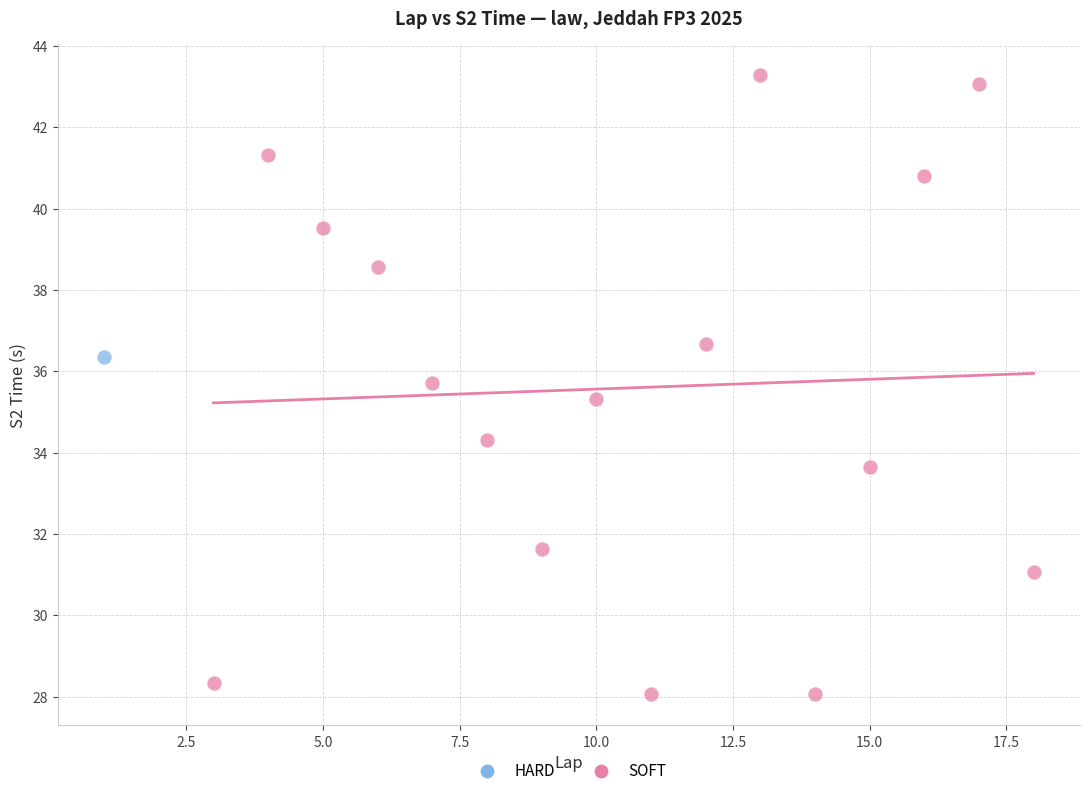

What are all the series names shown in the legend?

HARD, SOFT